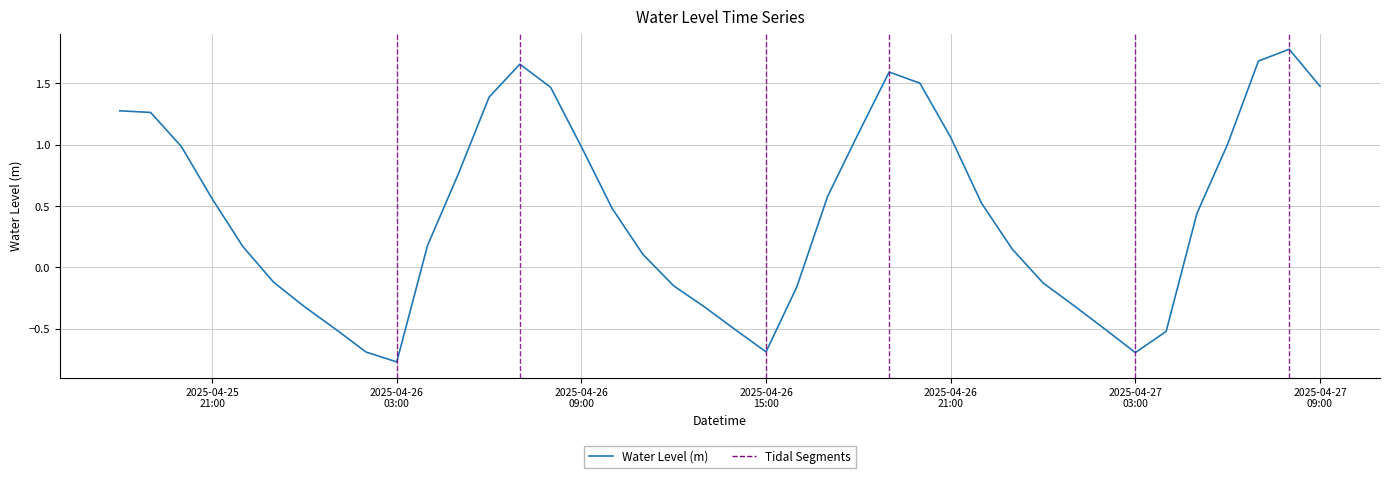

What is the maximum value shown in the chart?

1.8